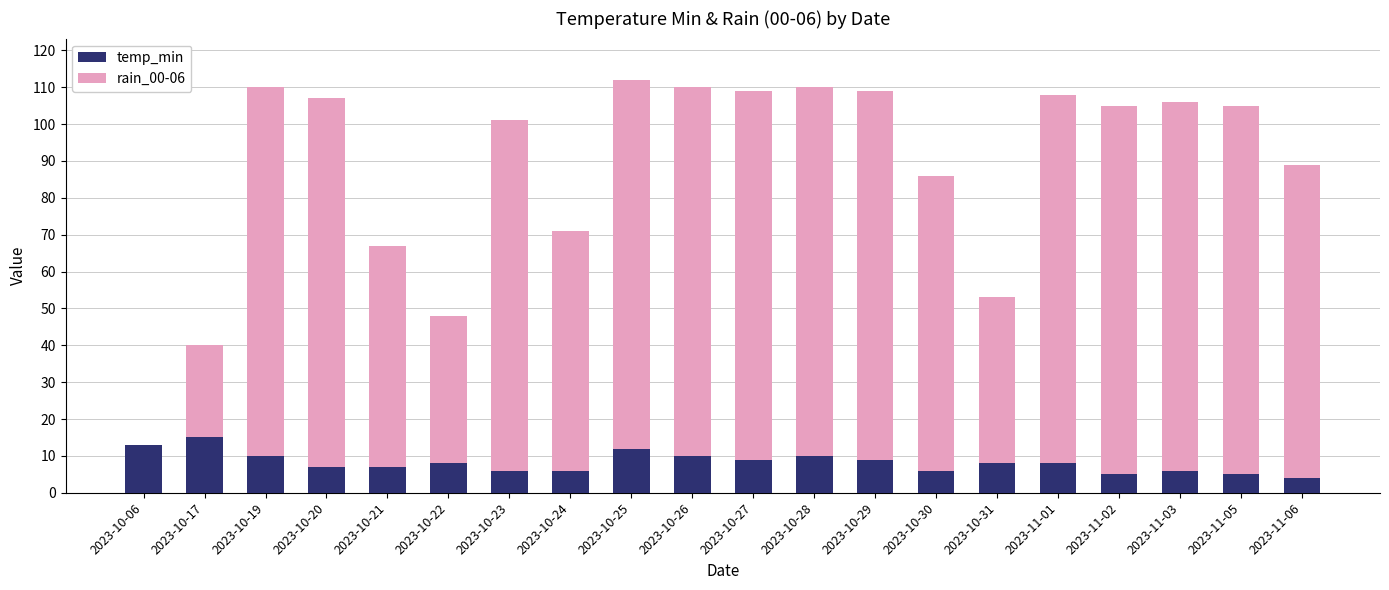

The temp_min series shows 15 at 2023-10-28. True or false?

False